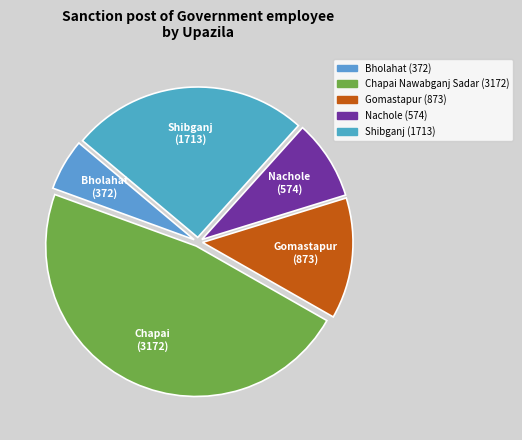

To the nearest percent, what is the difference between the Chapai Nawabganj Sadar and Bholahat slice percentages?

42%